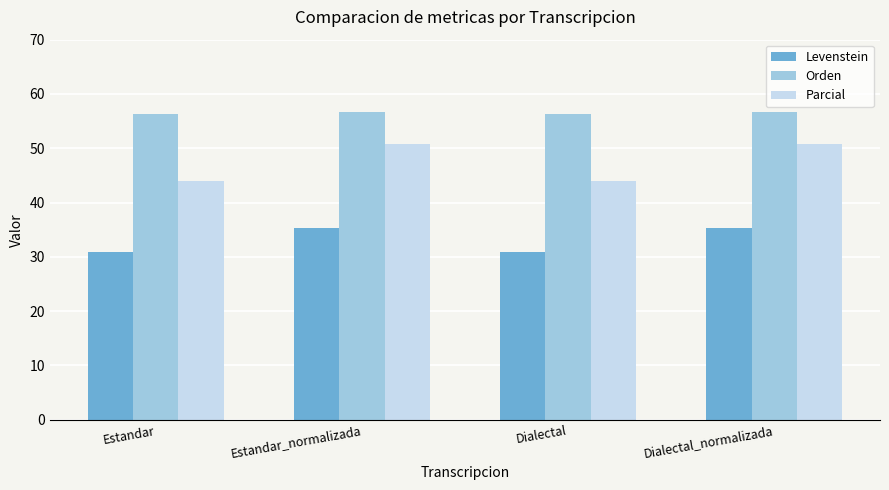

Which series has the largest total across all categories?

Orden